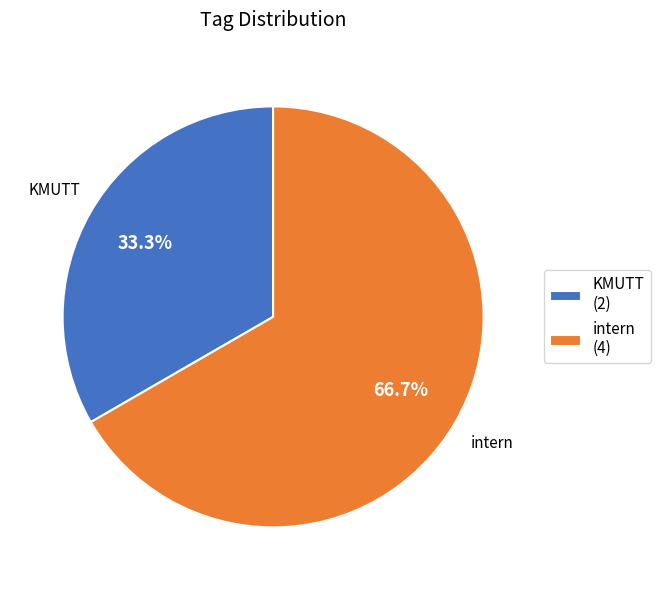

What percentage do intern and KMUTT together represent?

100.0%